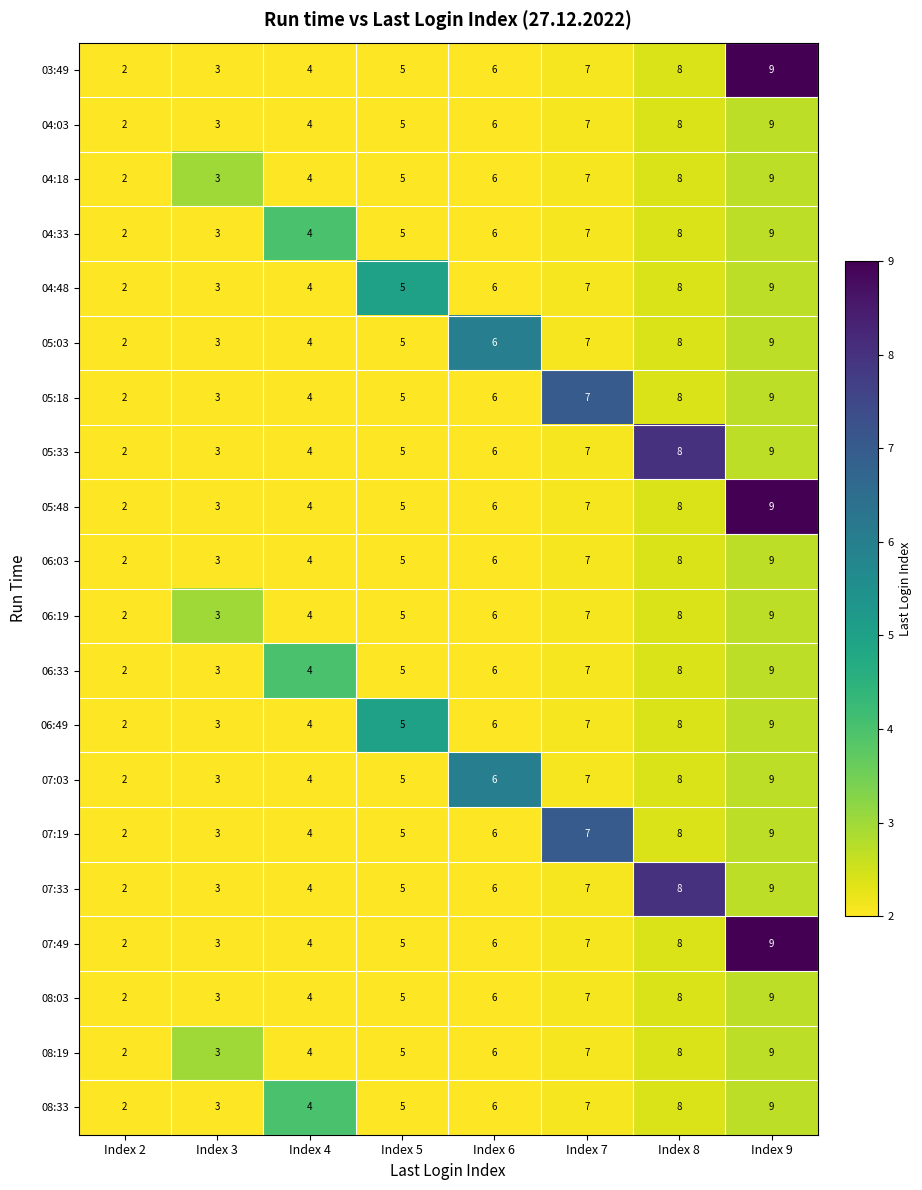

What is the difference between the maximum and minimum values in the 04:33 series?

7